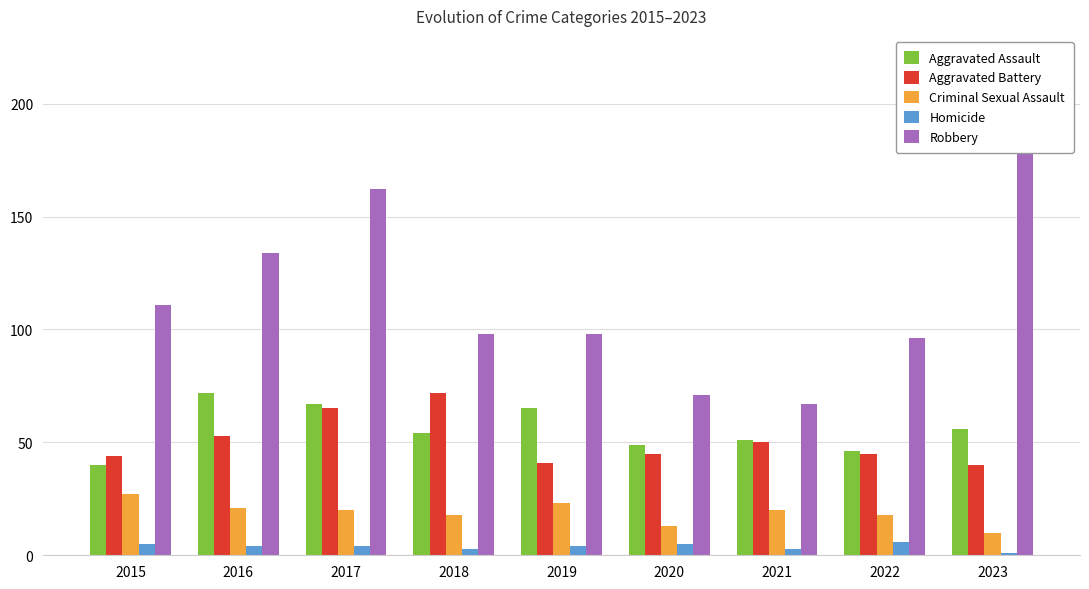

Reading left to right, transcribe all the data shown in this chart.

Aggravated Assault: 40	72	67	54	65	49	51	46	56
Aggravated Battery: 44	53	65	72	41	45	50	45	40
Criminal Sexual Assault: 27	21	20	18	23	13	20	18	10
Homicide: 5	4	4	3	4	5	3	6	1
Robbery: 111	134	162	98	98	71	67	96	207